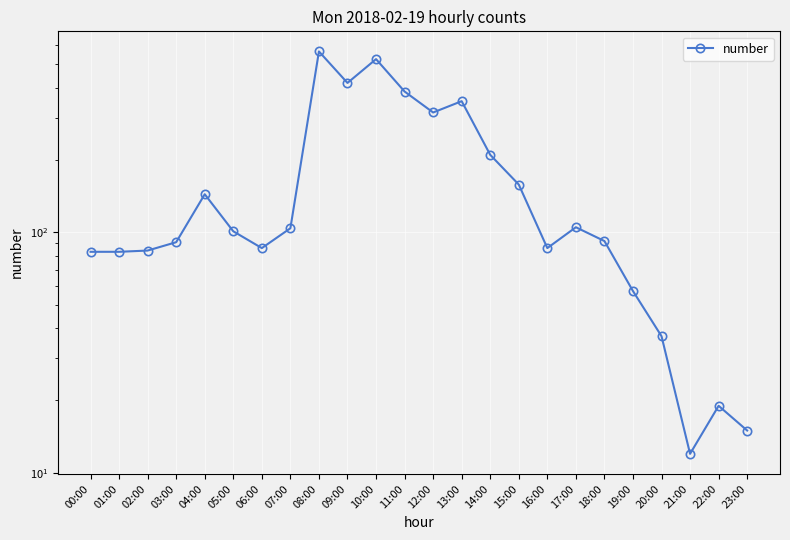

What is the change in value from 02:00 to 11:00?

+301